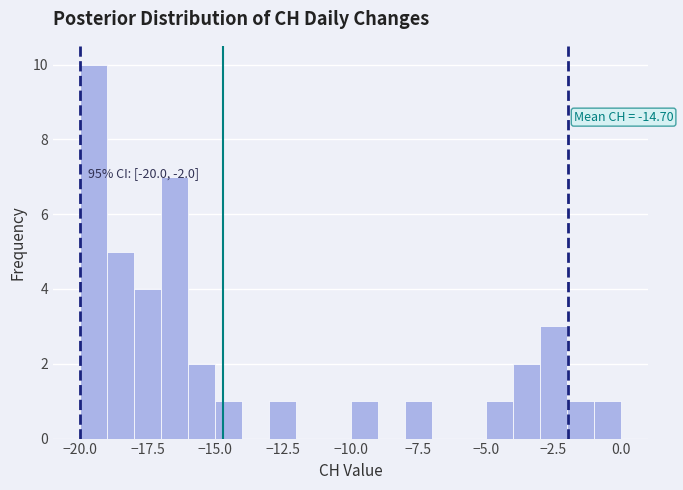

Read against the x-axis, roughly where is the centre of the tallest bar?

-19.5